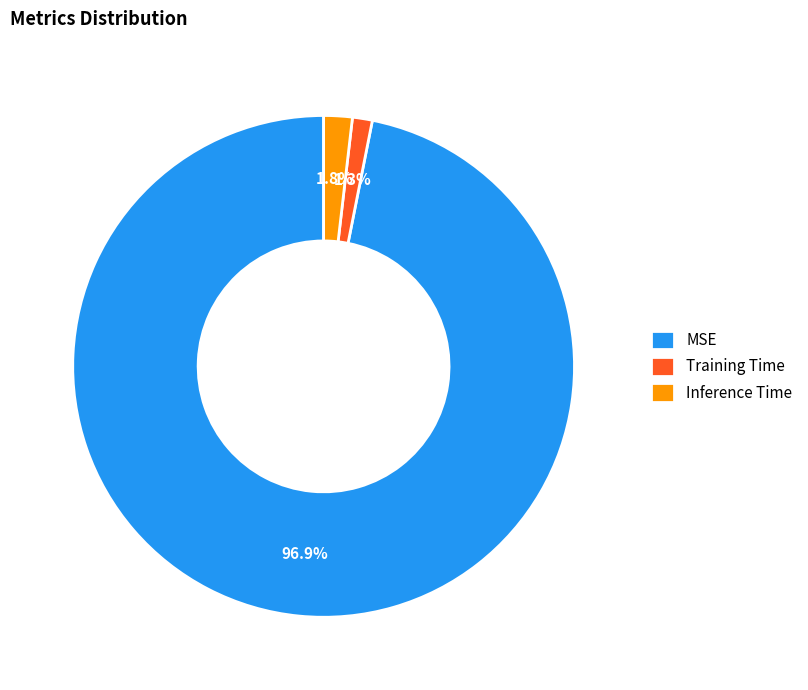

Which slice is the largest?

MSE